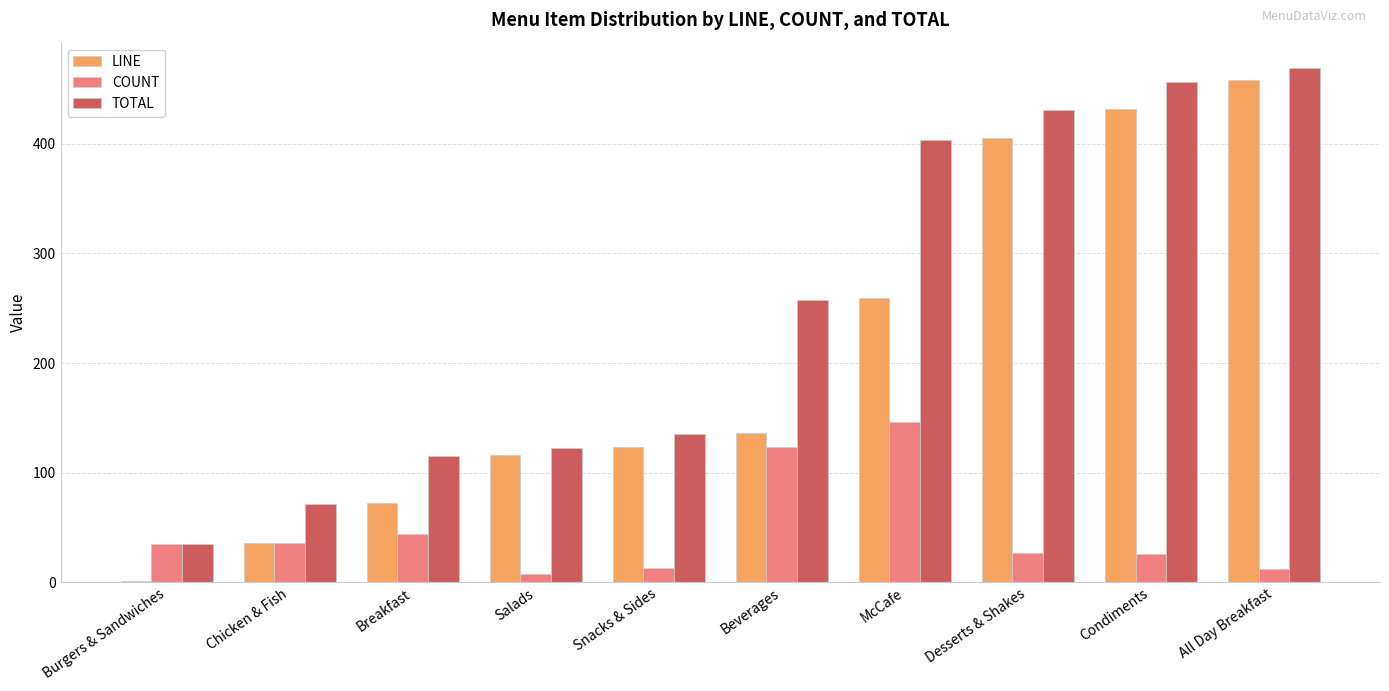

True or false: LINE has a value of 65 at McCafe.

False